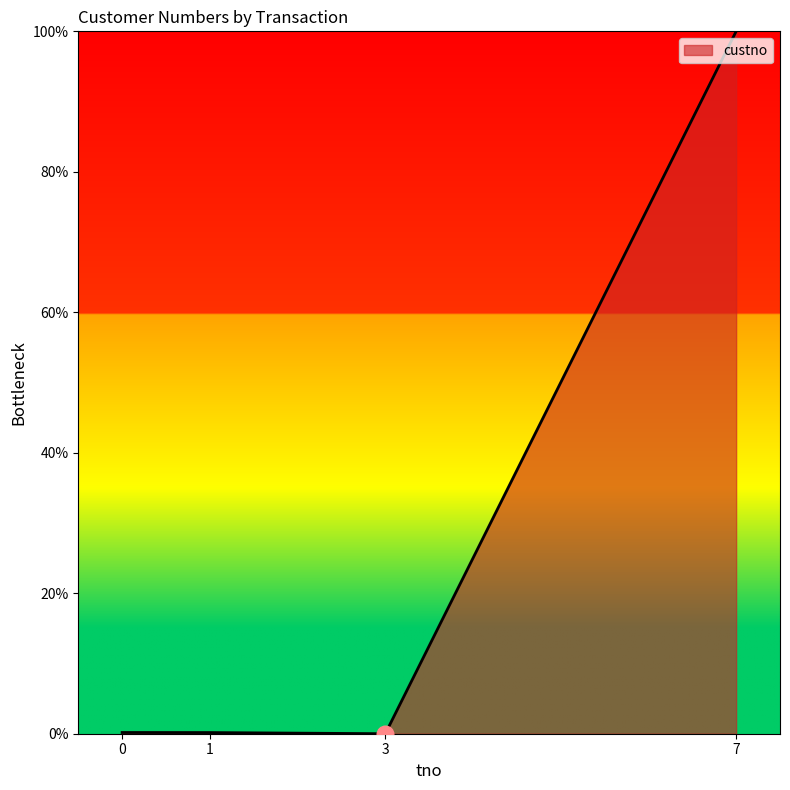

What is the sum of all values?

100.3